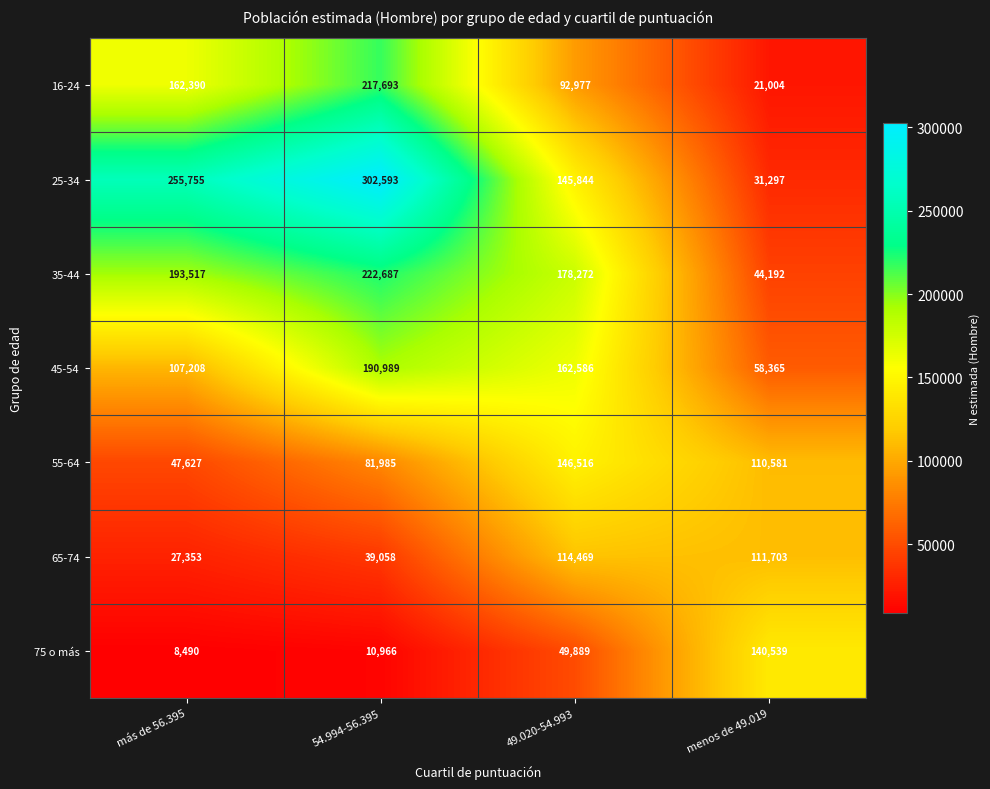

What is the sum of all 75 o más values?

209884